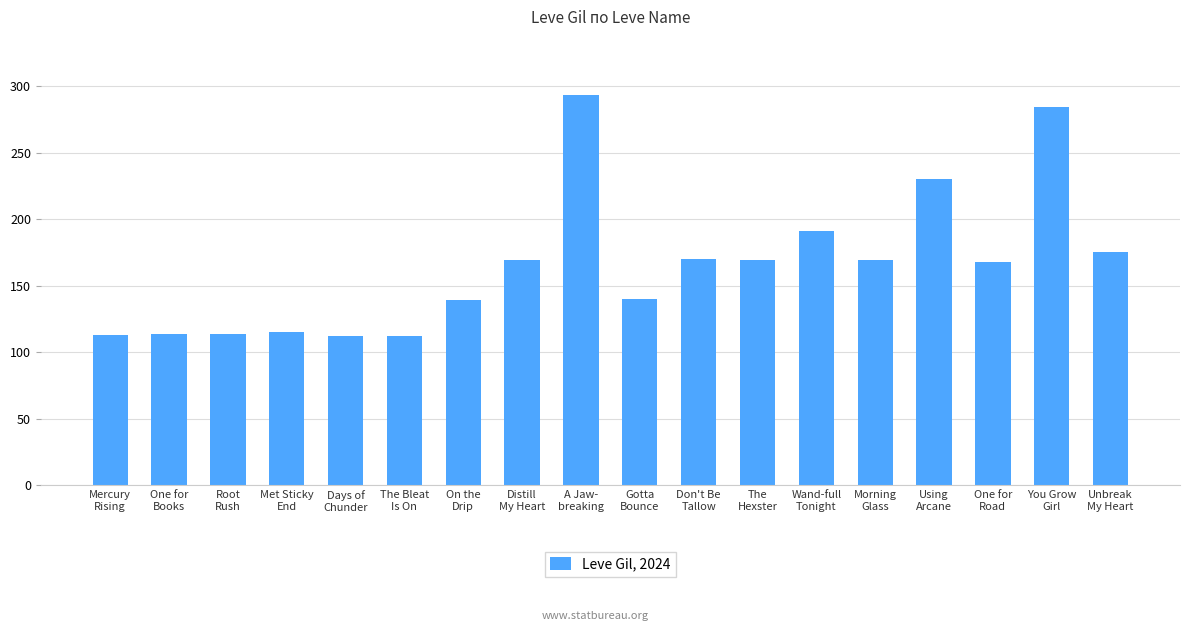

What is the smallest value displayed?

112